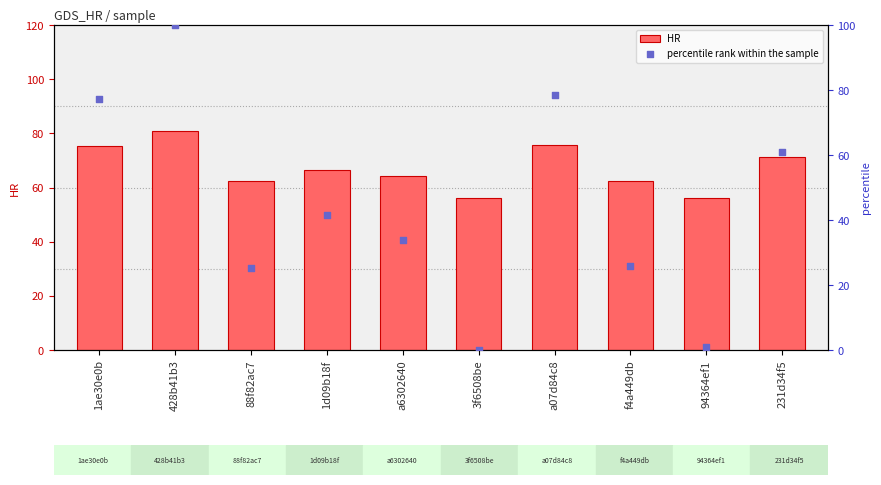

At which category is the sum across all series the highest?

428b41b3